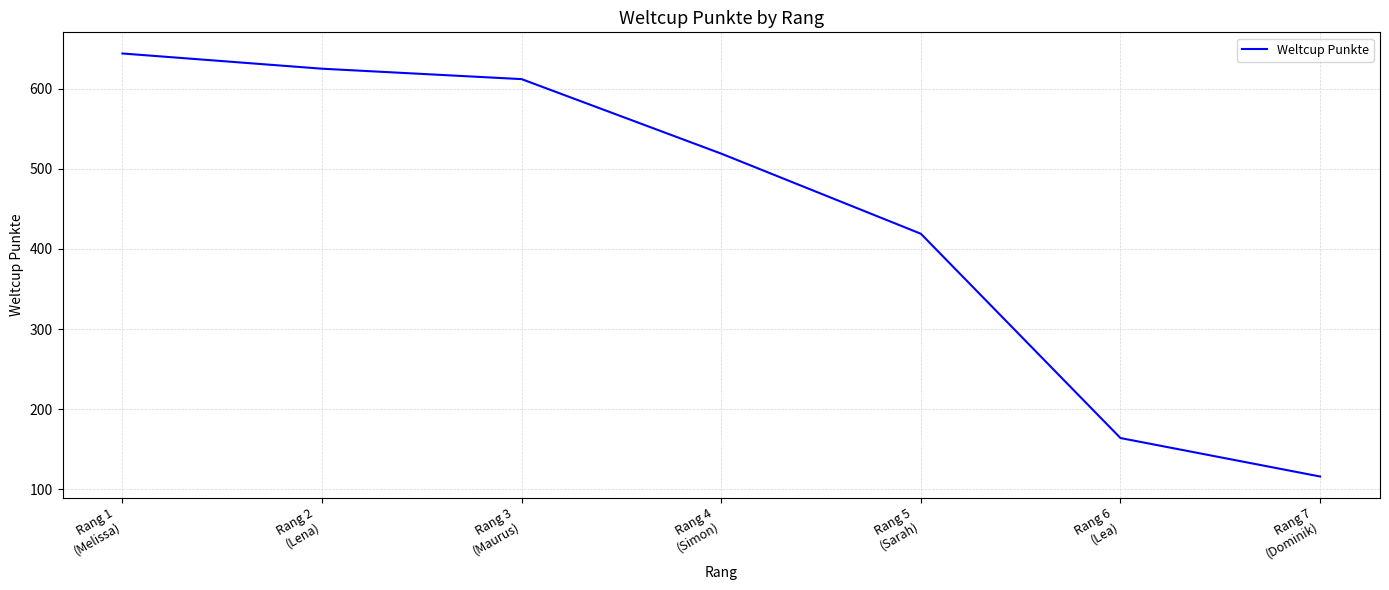

Reading left to right, extract all data points from this chart.

Rang 1
(Melissa)=644	Rang 2
(Lena)=625	Rang 3
(Maurus)=612	Rang 4
(Simon)=519	Rang 5
(Sarah)=419	Rang 6
(Lea)=164	Rang 7
(Dominik)=116